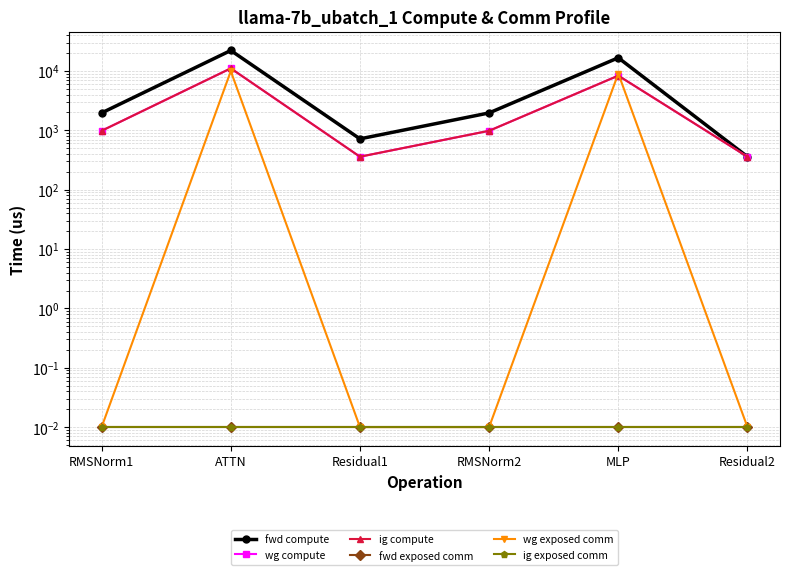

List the series in order of their peak value, lowest first.

fwd exposed comm, ig exposed comm, wg exposed comm, wg compute, ig compute, fwd compute